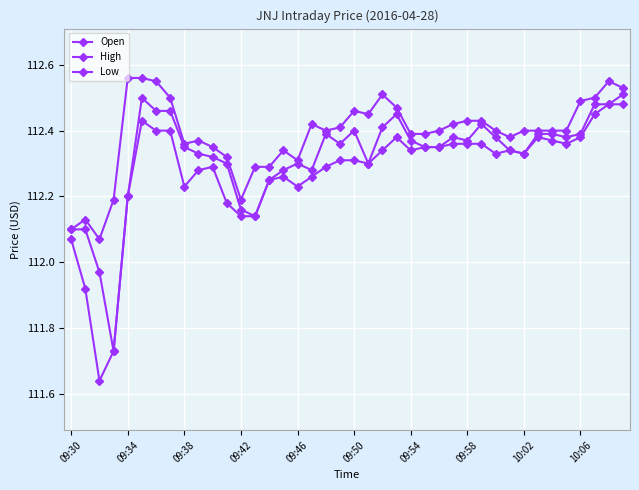

How many data points in Open are above 112?

38